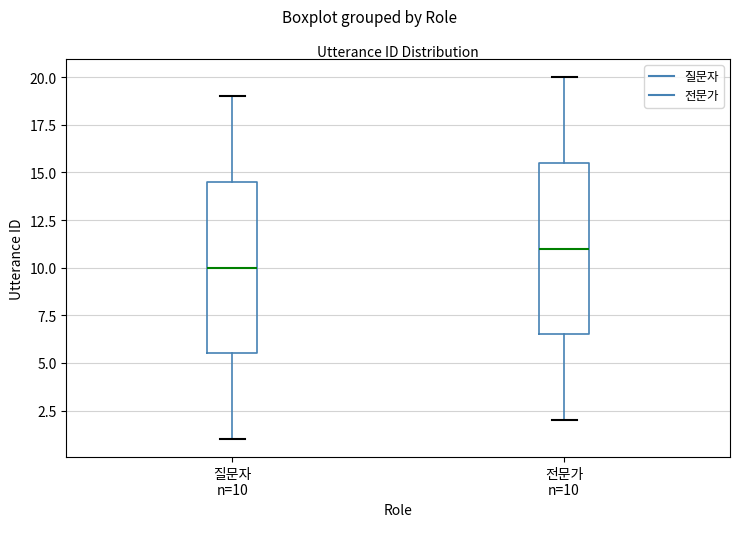

Where is the upper edge of the box for 전문가 n=10 on the y-axis? The values are not printed on the chart, so give them approximately, as read against the axis.

15.5